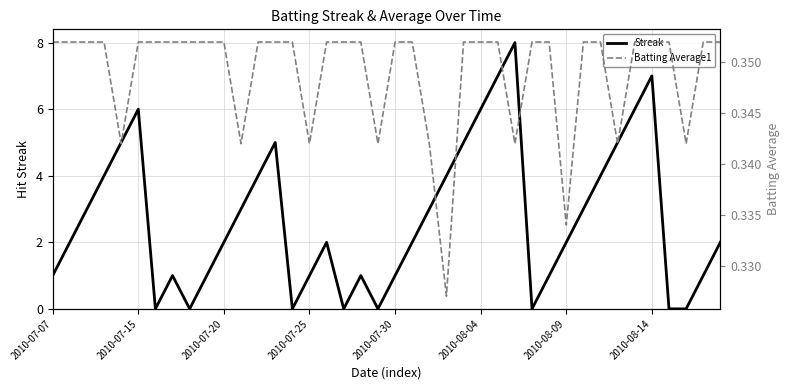

Which series has the largest total across all categories?

Streak